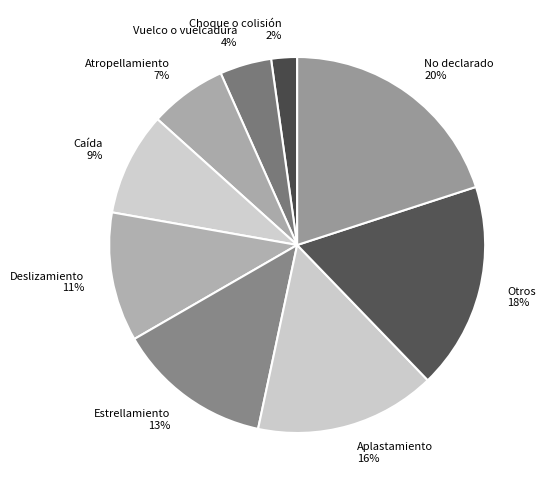

Is there any slice that represents more than half of the pie?

No